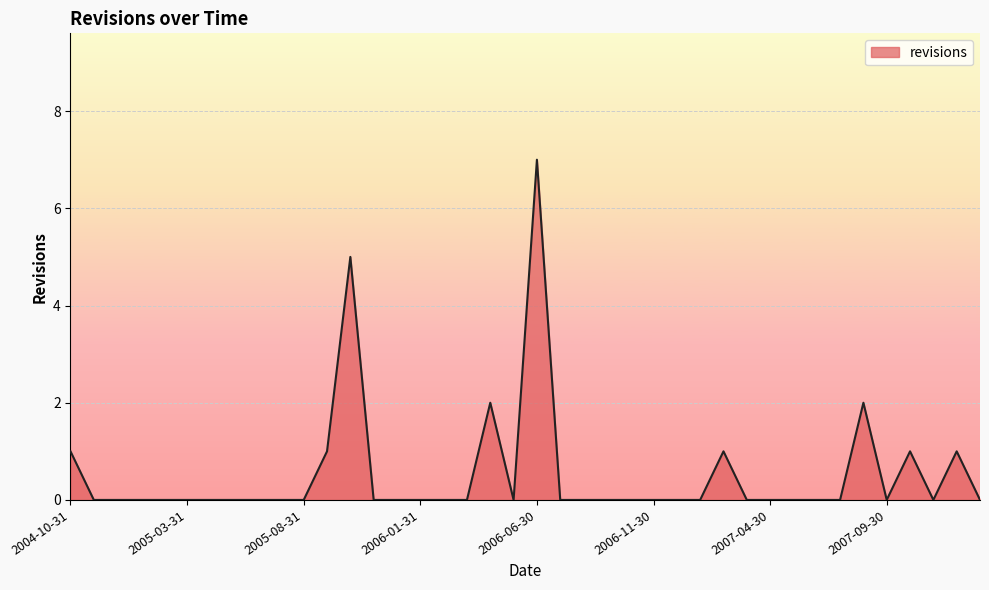

Does the chart have visible grid lines?

Yes